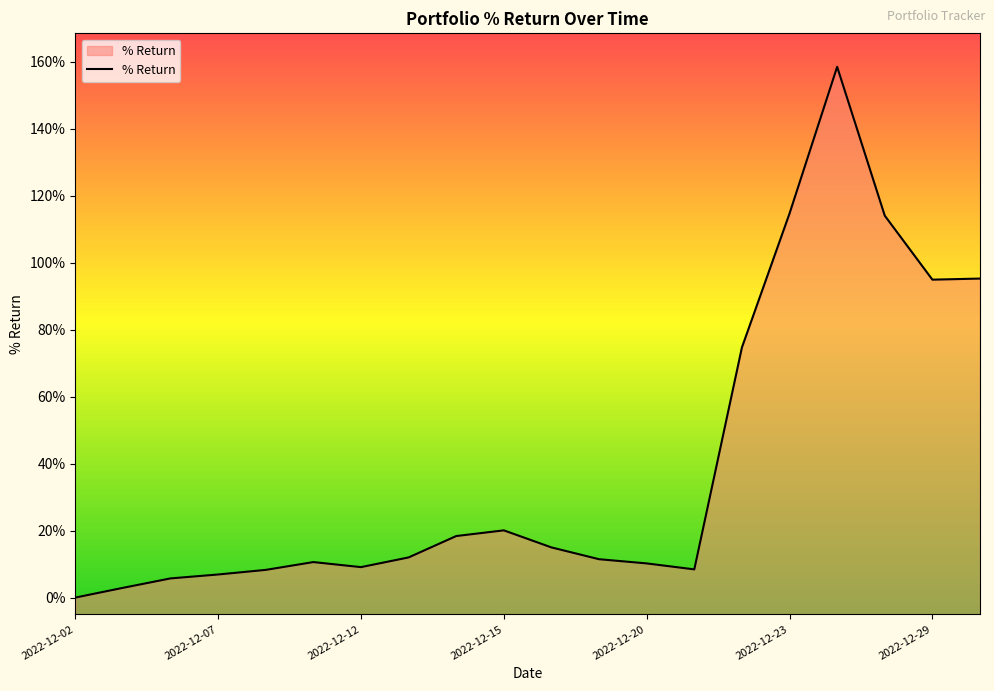

What is the value of the 3rd point from the left?

0.1